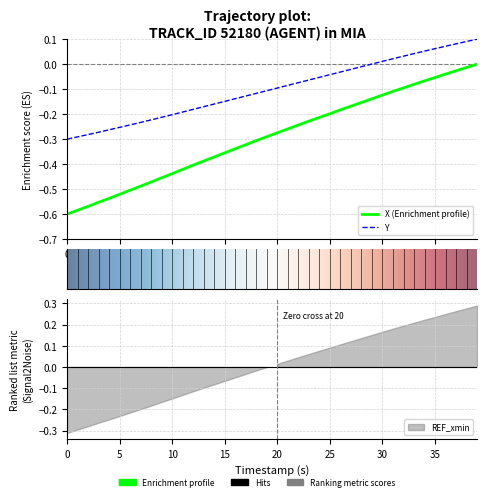

What is the difference between the second highest and minimum values in the X series?

0.6